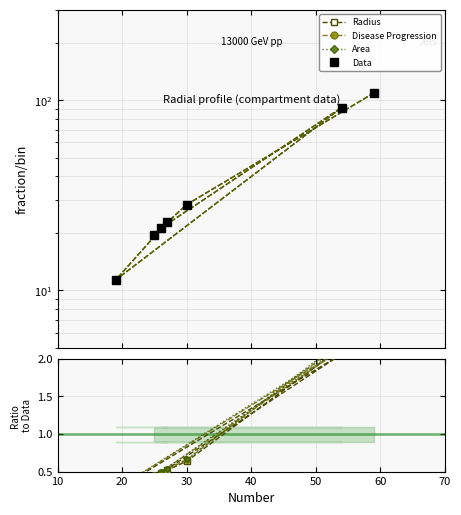

What are all the series names shown in the legend?

Radius, Disease Progression, Area, Data